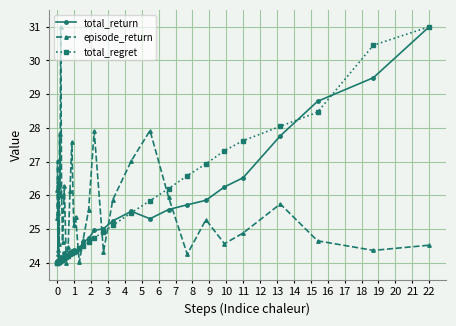

What are all the series names shown in the legend?

total_return, episode_return, total_regret